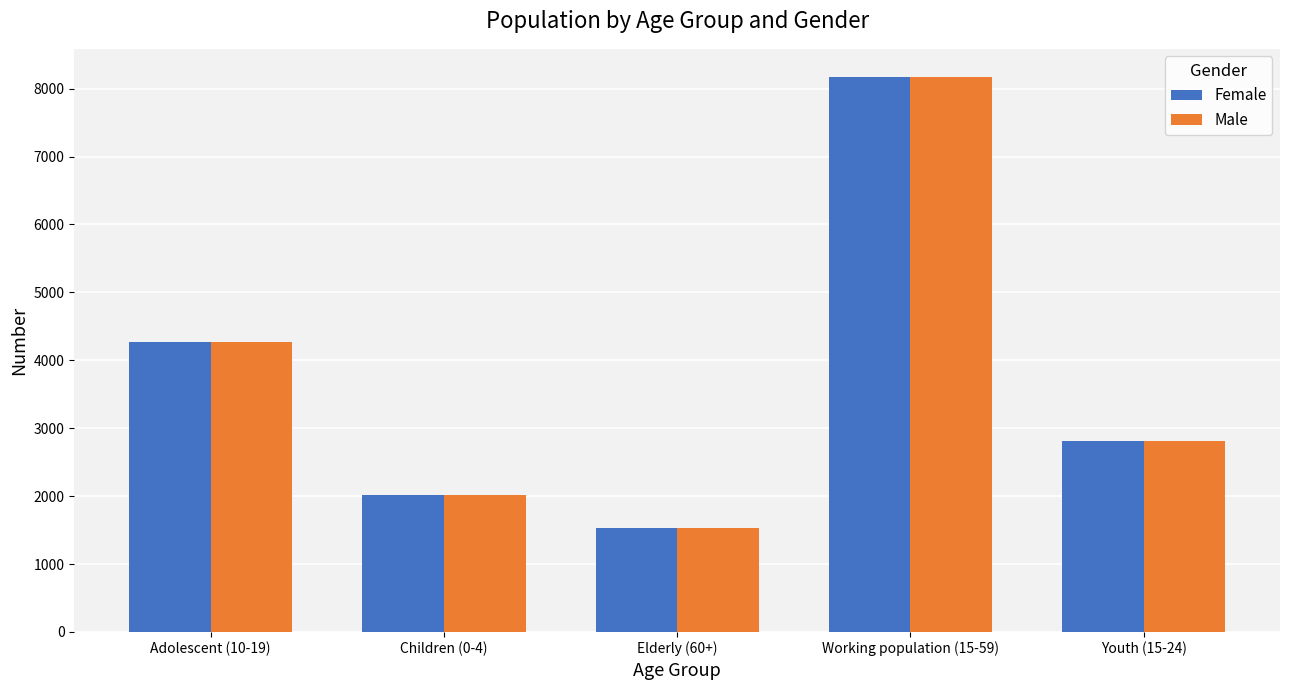

What value does the Female series have at Working population (15-59)?

8177